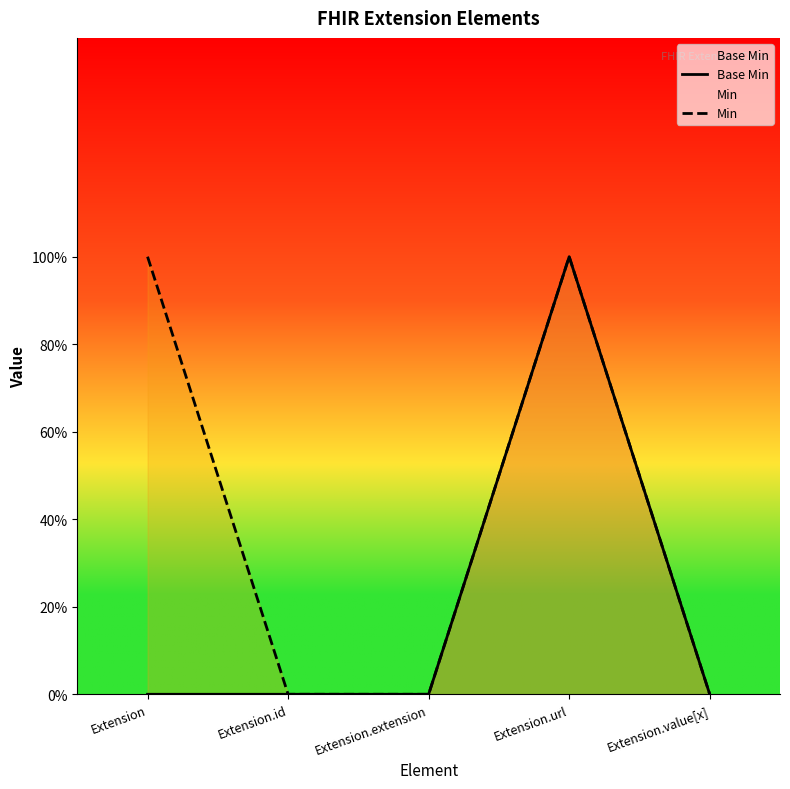

What is the difference between the maximum and second lowest values in the Base Min series?

1